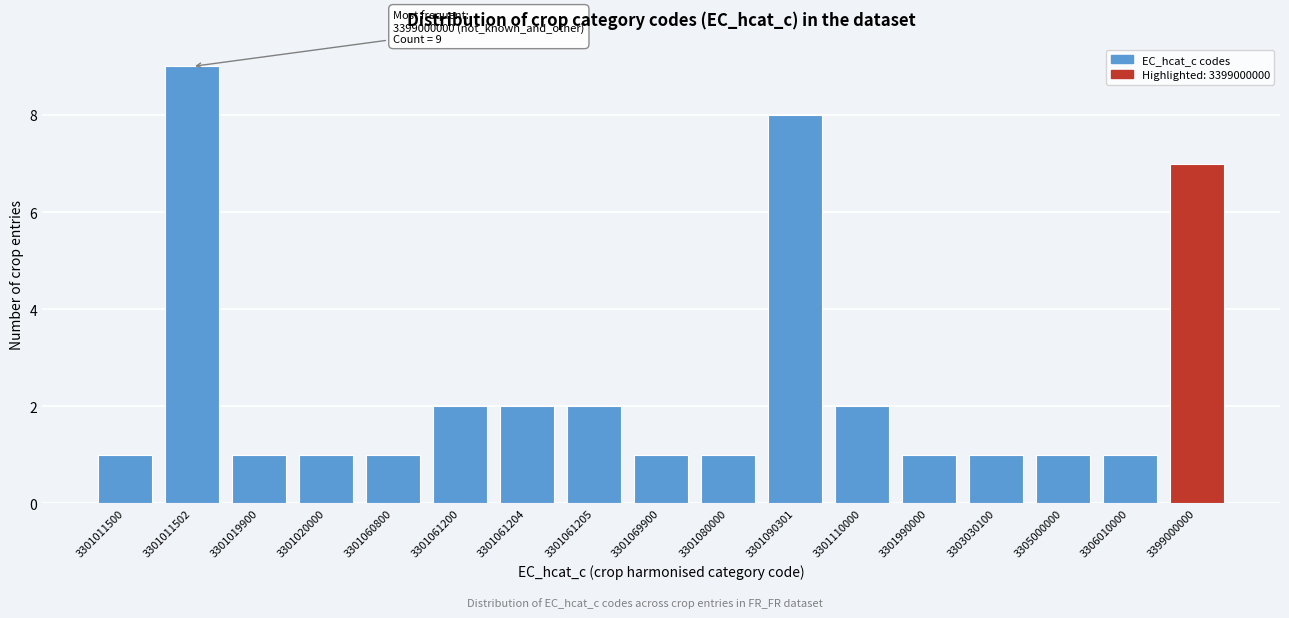

Reading right to left, extract all data points from this chart.

7	1	1	1	1	2	8	1	1	2	2	2	1	1	1	9	1